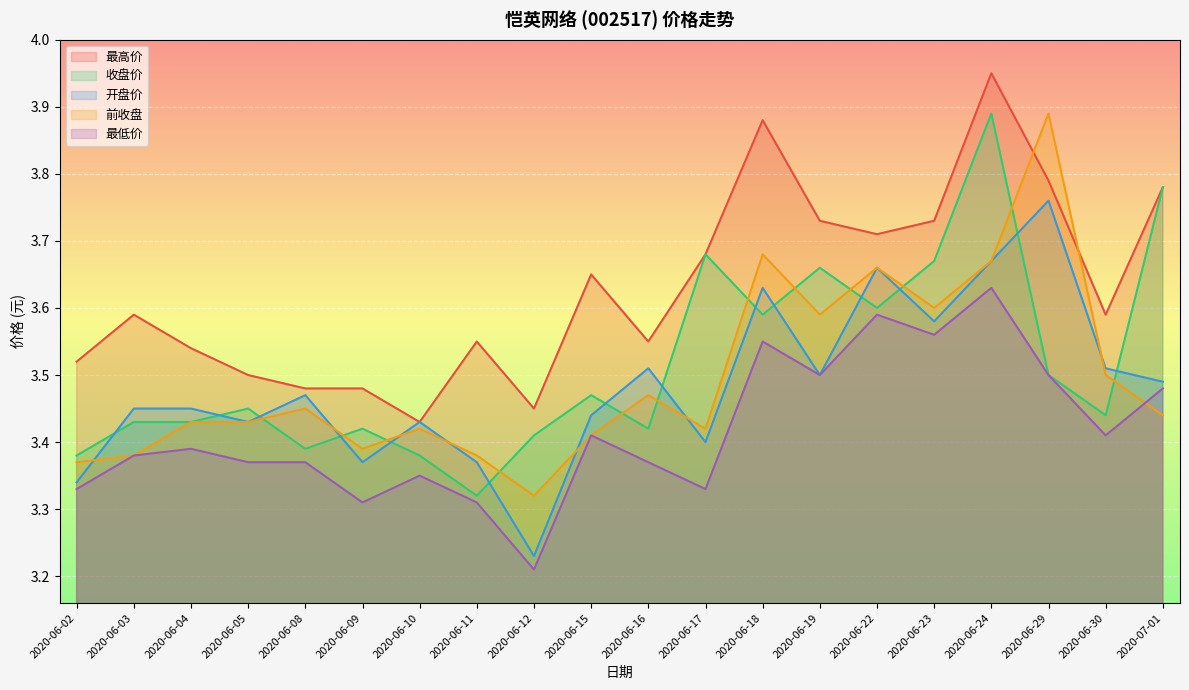

Which series has the largest total across all categories?

最高价